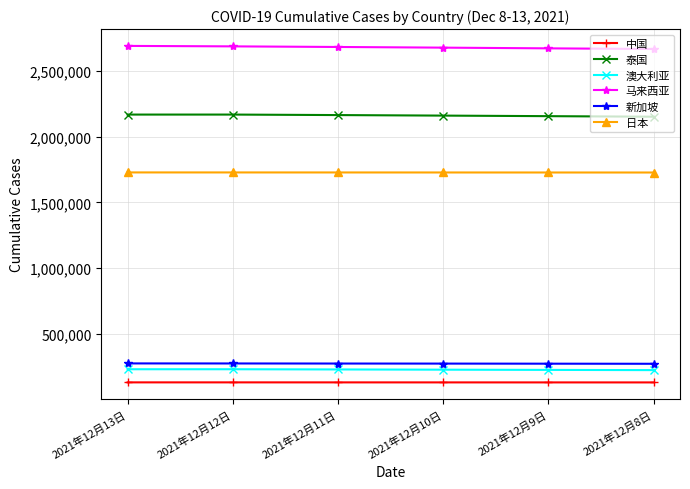

List the series in order of their peak value, highest first.

马来西亚, 泰国, 日本, 新加坡, 澳大利亚, 中国